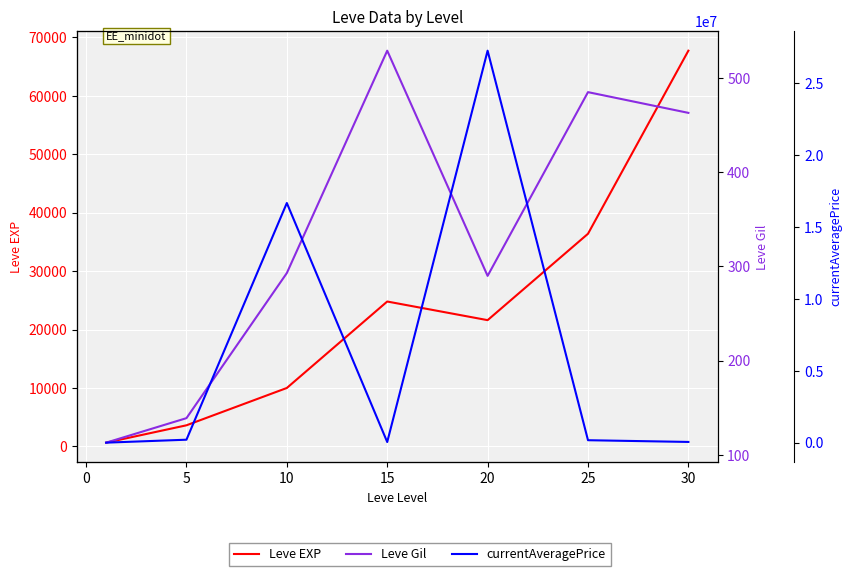

Which series has the largest range (max minus min)?

currentAveragePrice